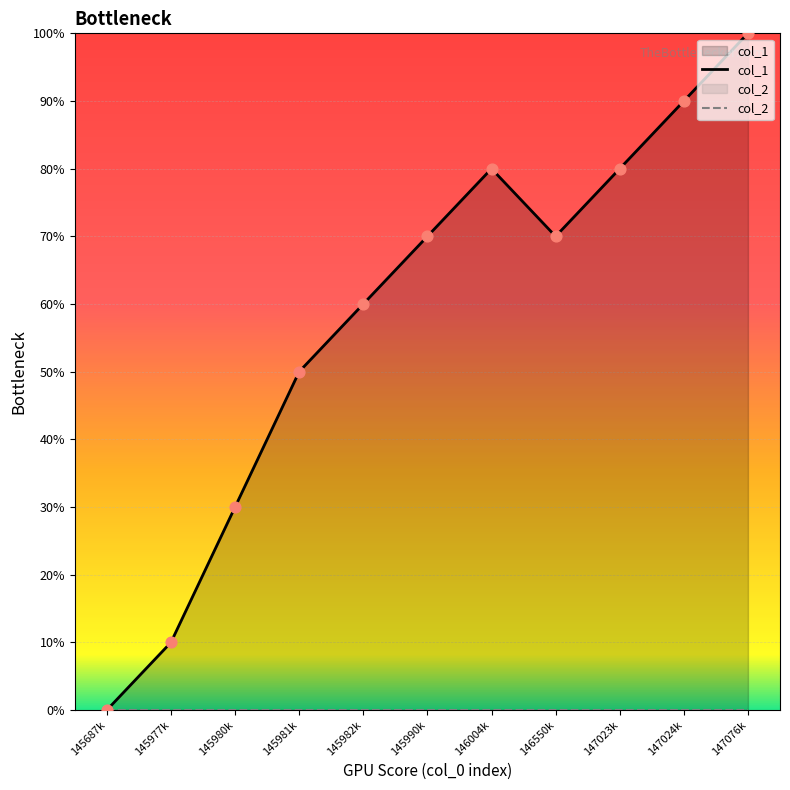

At how many categories does at least one series exceed 1?

9